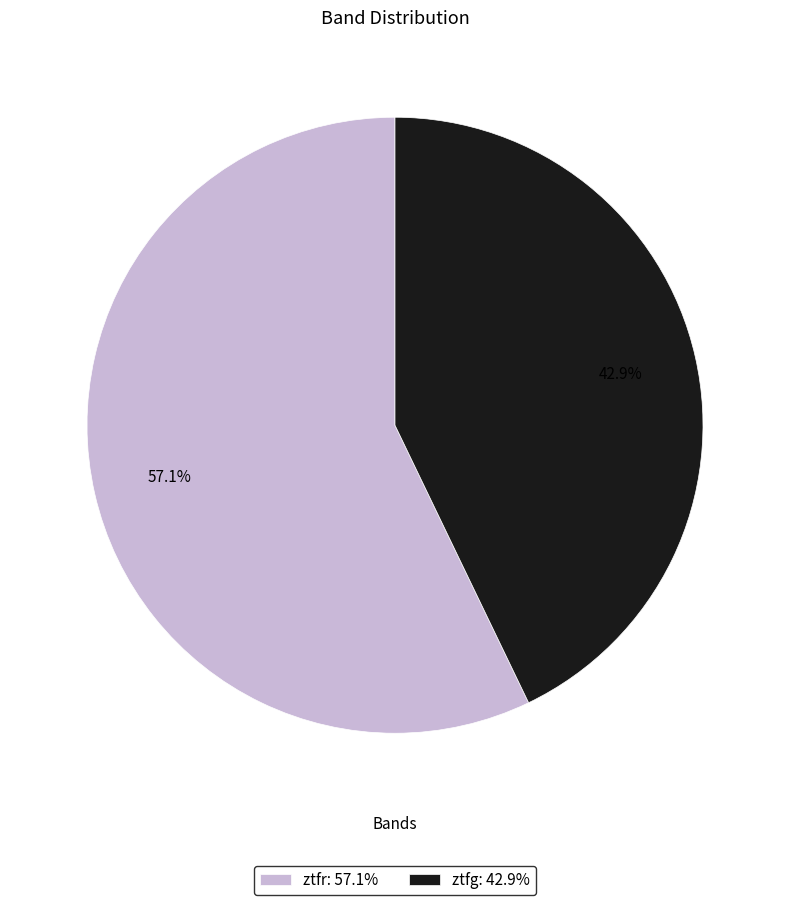

Do ztfr and ztfg together represent more than half of the pie?

Yes